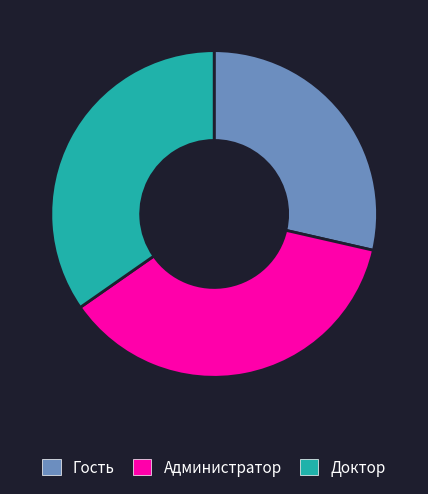

True or false: Администратор accounts for 37% of the total.

True